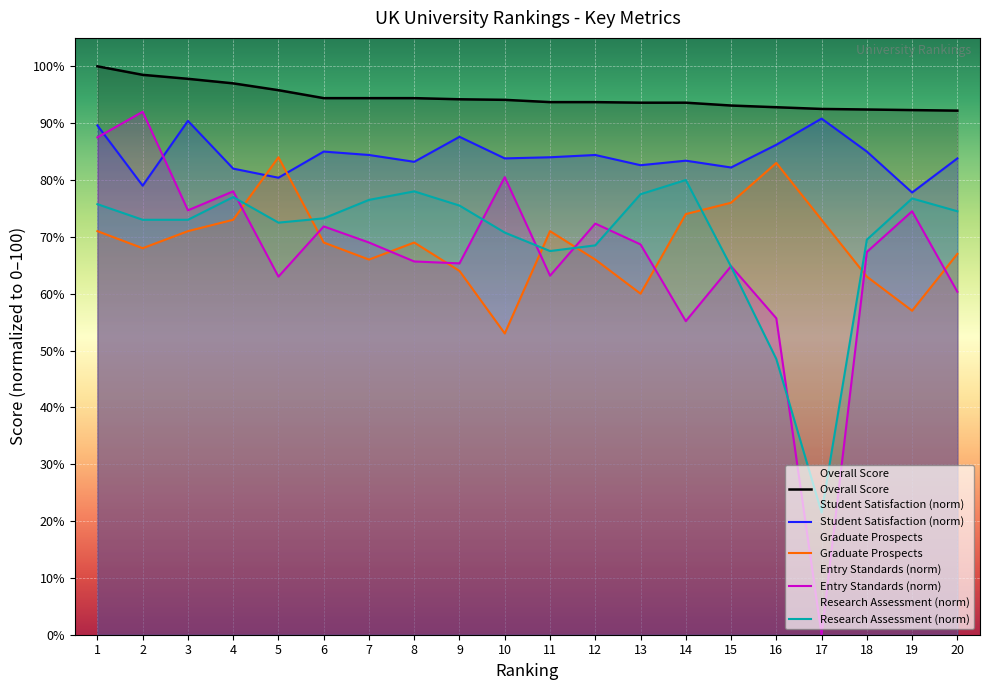

True or false: Overall Score and Student Satisfaction (norm) intersect in this chart.

False